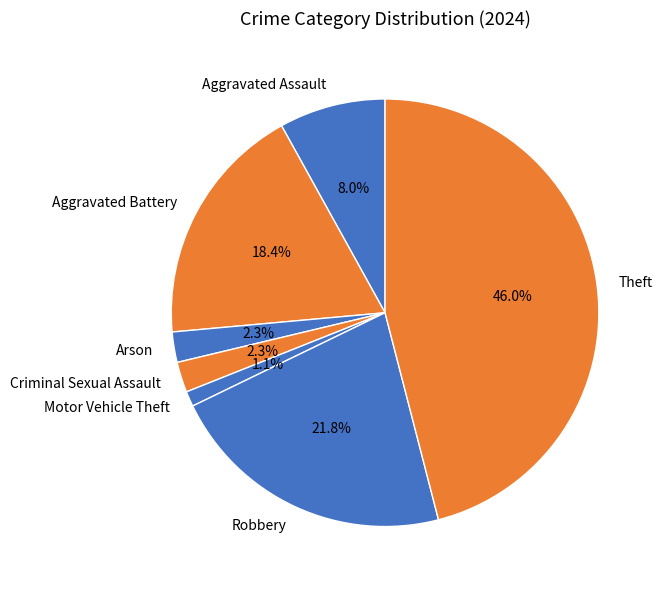

The Motor Vehicle Theft slice represents 16% of the pie. True or false?

False